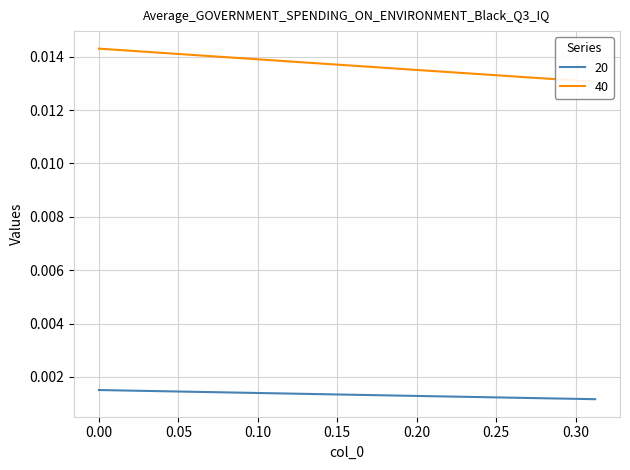

At how many categories does at least one series exceed 0?

40